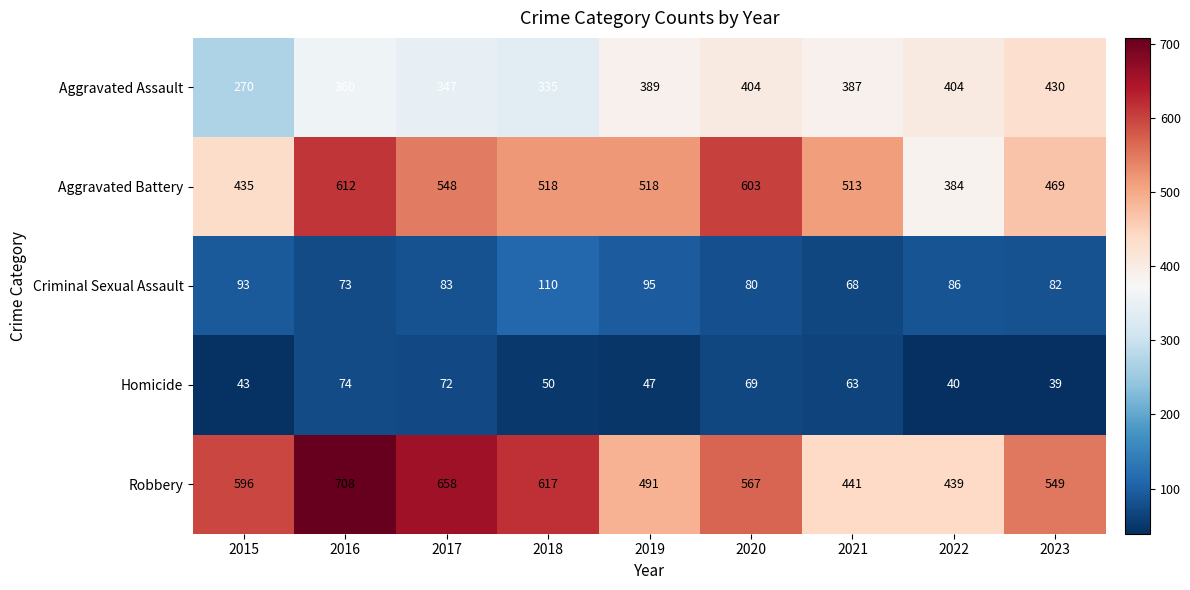

Which series changed the most between 2018 and 2023?

Aggravated Assault